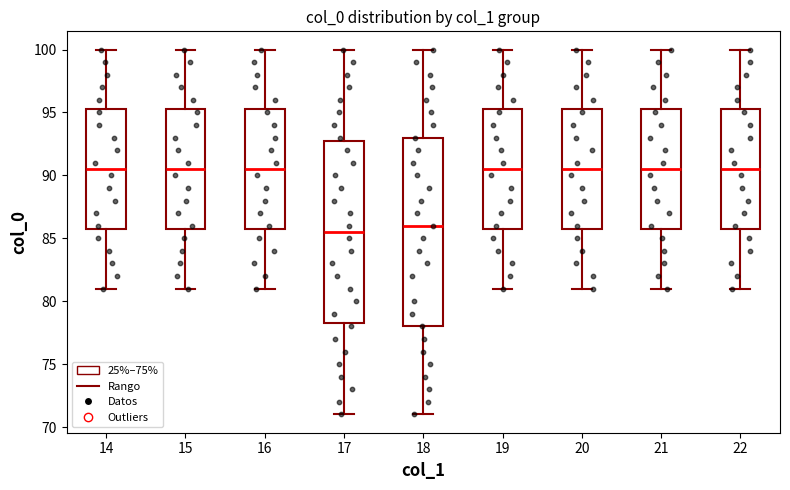

Where is the upper edge of the box at x = 20 on the y-axis? The values are not printed on the chart, so give them approximately, as read against the axis.

95.5